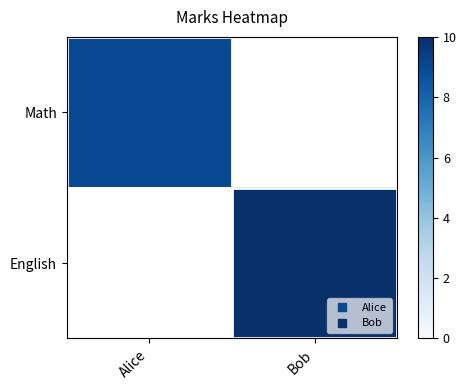

List the series in order of their peak value, lowest first.

Math, English